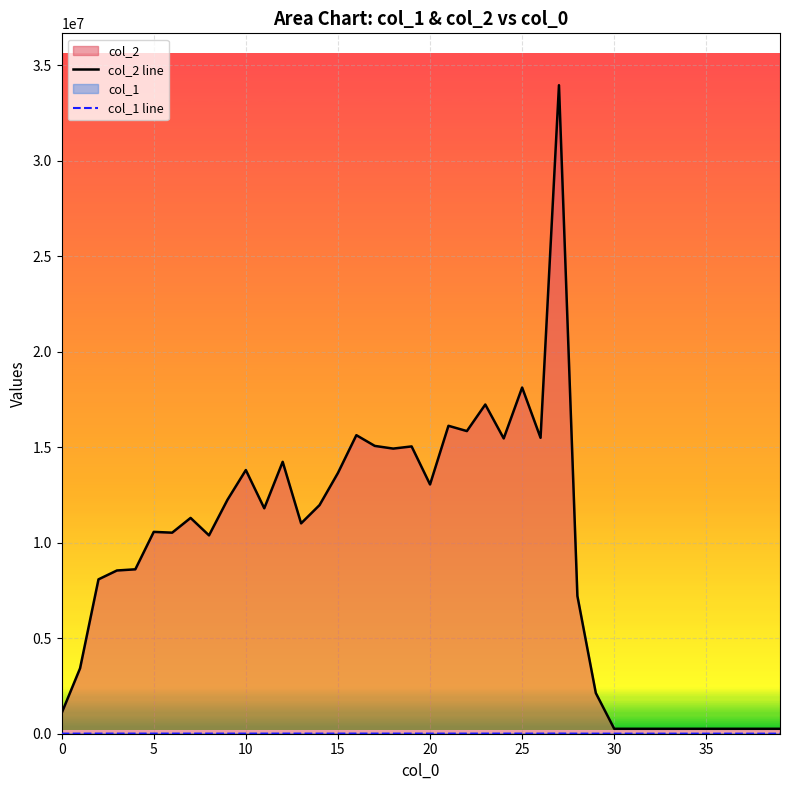

What is the sum of all col_2 line values?

379068182